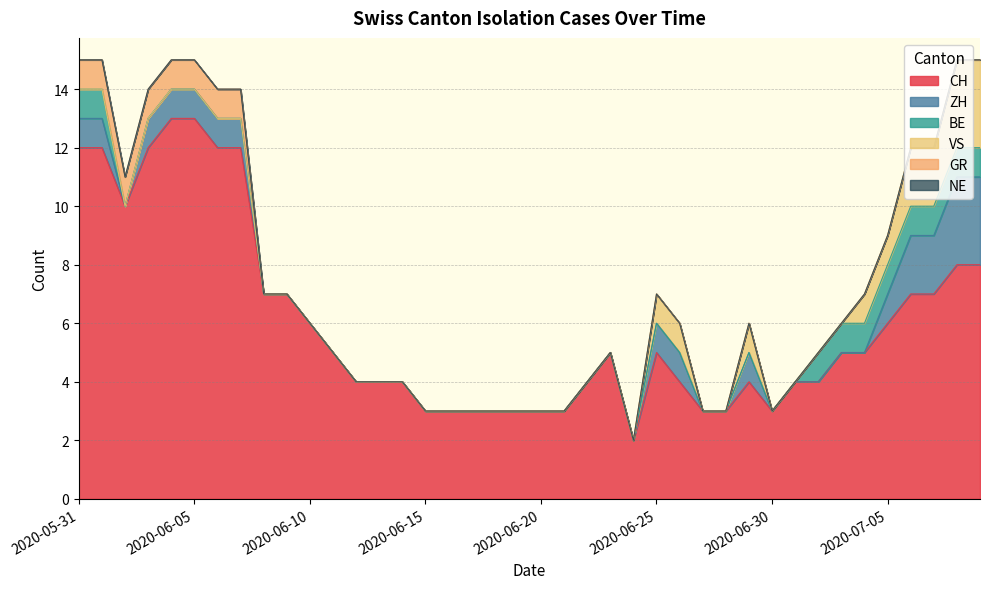

Reading left to right, list all the values displayed in this chart.

CH: 12	12	10	12	13	13	12	12	7	7	6	5	4	4	4	3	3	3	3	3	3	3	4	5	2	5	4	3	3	4	3	4	4	5	5	6	7	7	8	8
ZH: 1	1	0	1	1	1	1	1	0	0	0	0	0	0	0	0	0	0	0	0	0	0	0	0	0	1	1	0	0	1	0	0	0	0	0	1	2	2	3	3
BE: 1	1	0	0	0	0	0	0	0	0	0	0	0	0	0	0	0	0	0	0	0	0	0	0	0	0	0	0	0	0	0	0	1	1	1	1	1	1	1	1
VS: 0	0	0	0	0	0	0	0	0	0	0	0	0	0	0	0	0	0	0	0	0	0	0	0	0	1	1	0	0	1	0	0	0	0	1	1	2	2	3	3
GR: 1	1	1	1	1	1	1	1	0	0	0	0	0	0	0	0	0	0	0	0	0	0	0	0	0	0	0	0	0	0	0	0	0	0	0	0	0	0	0	0
NE: 0	0	0	0	0	0	0	0	0	0	0	0	0	0	0	0	0	0	0	0	0	0	0	0	0	0	0	0	0	0	0	0	0	0	0	0	0	0	0	0